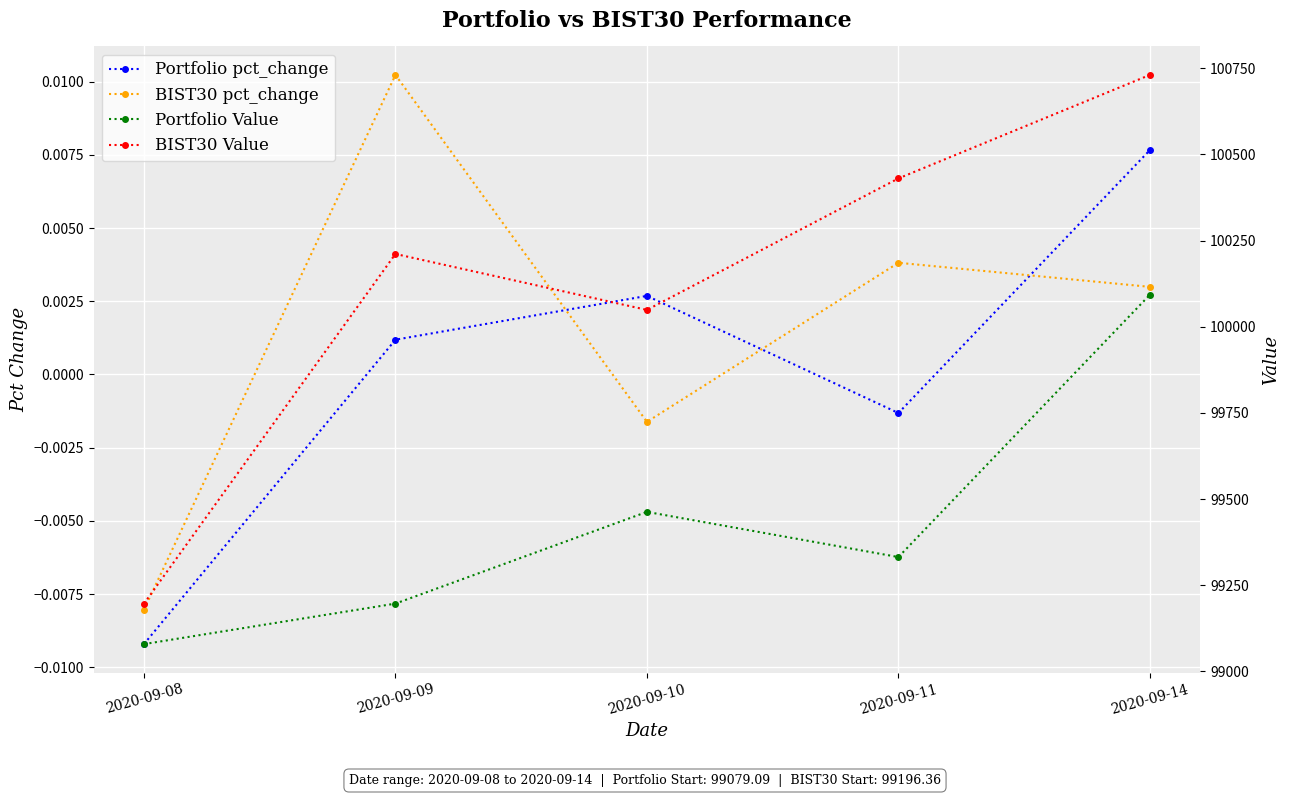

What is the difference between the Portfolio Value values at 2020-09-09 and 2020-09-10?

266.1